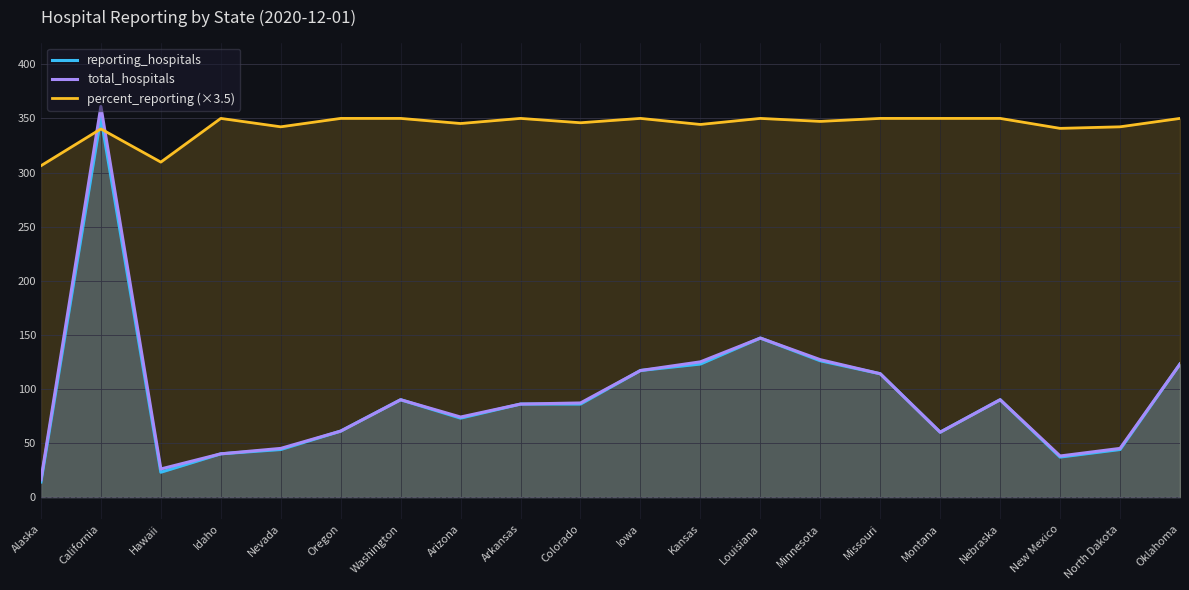

What is the maximum value for percent_reporting (×3.5)?

350.0